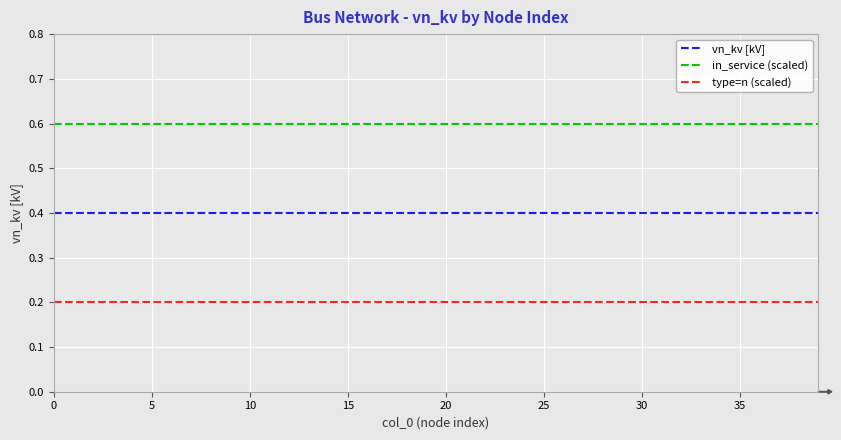

Which series has the largest total across all categories?

in_service (scaled)